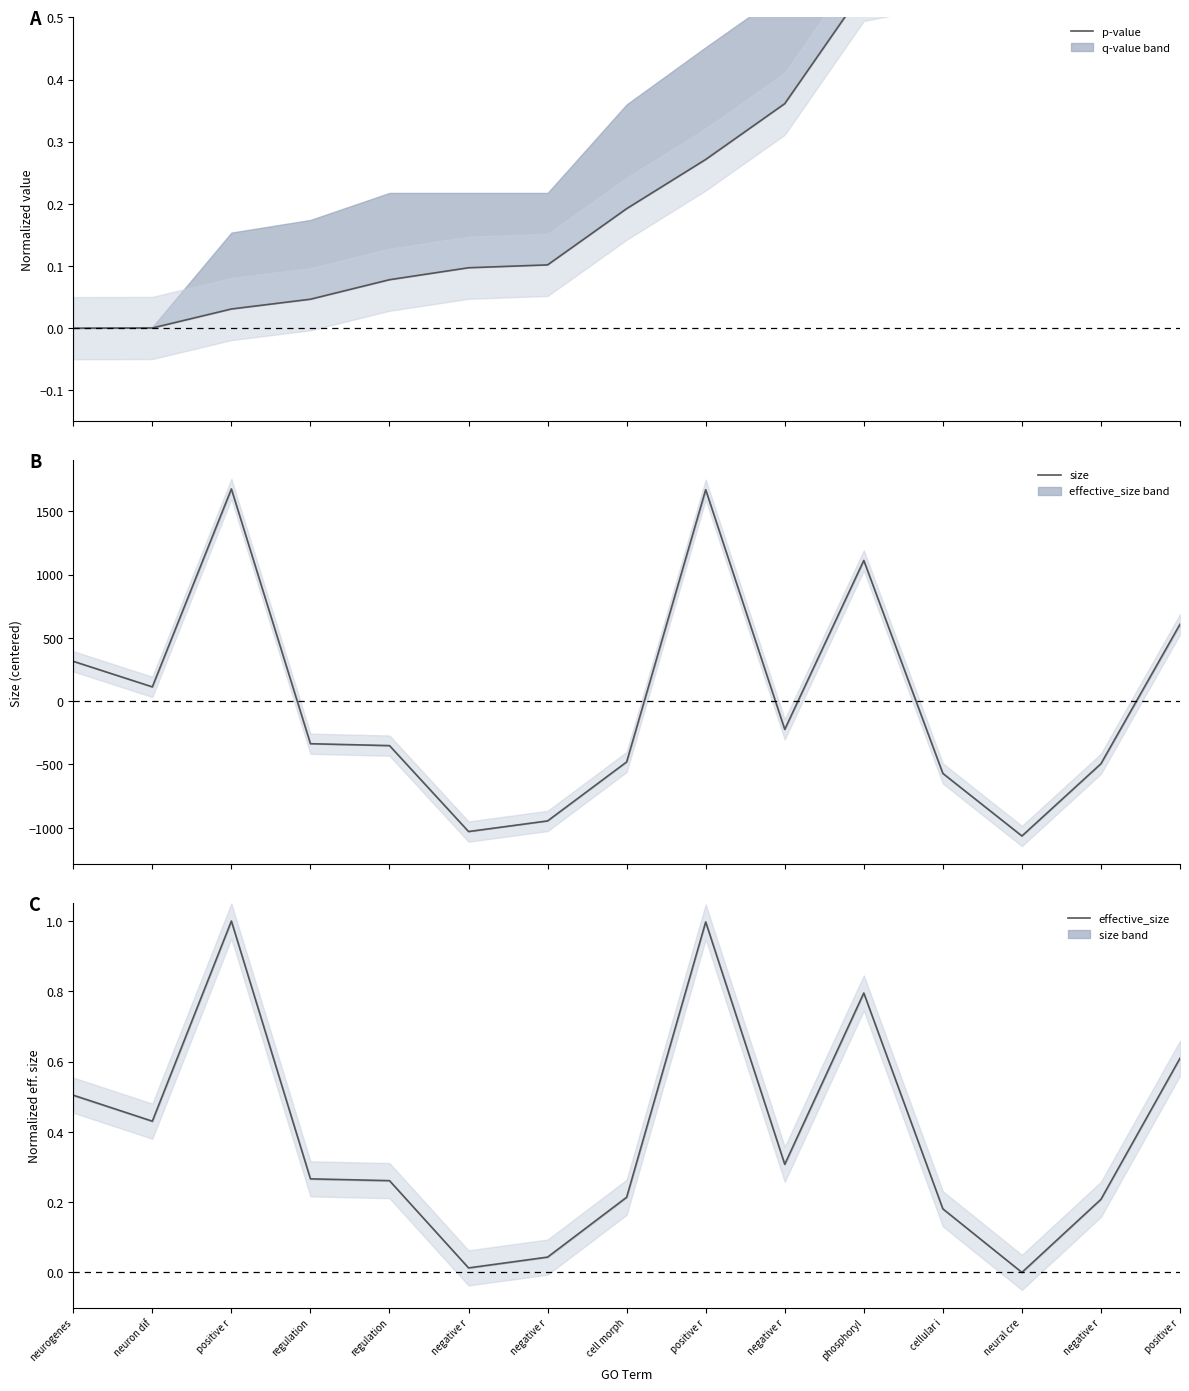

Where does the size series first go above -336?

neurogenes